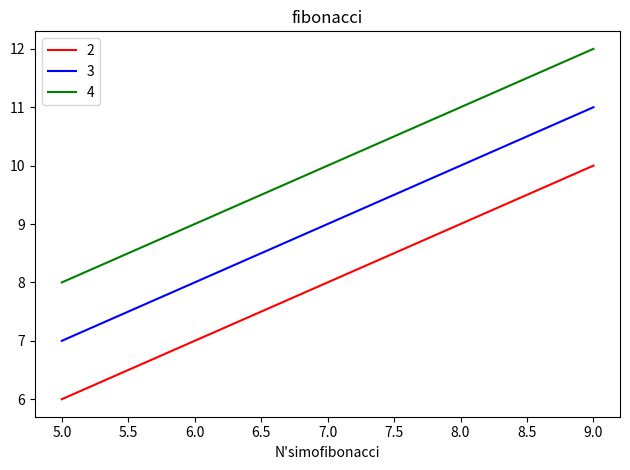

Which category has the highest value in the 3 series?

9